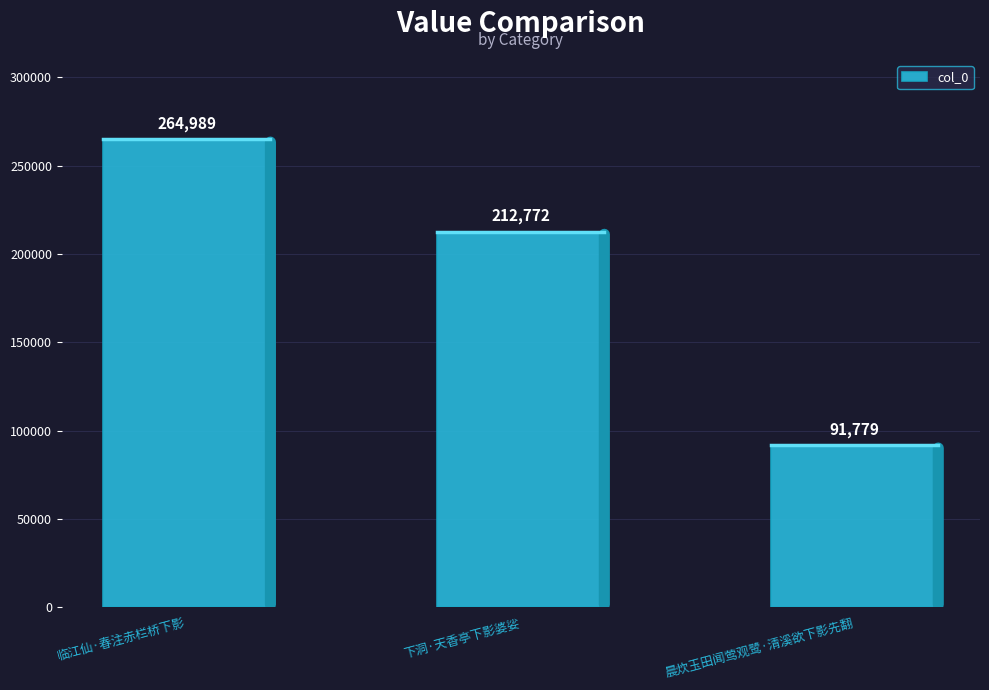

Count the values in the range 91779 to 264989.

3